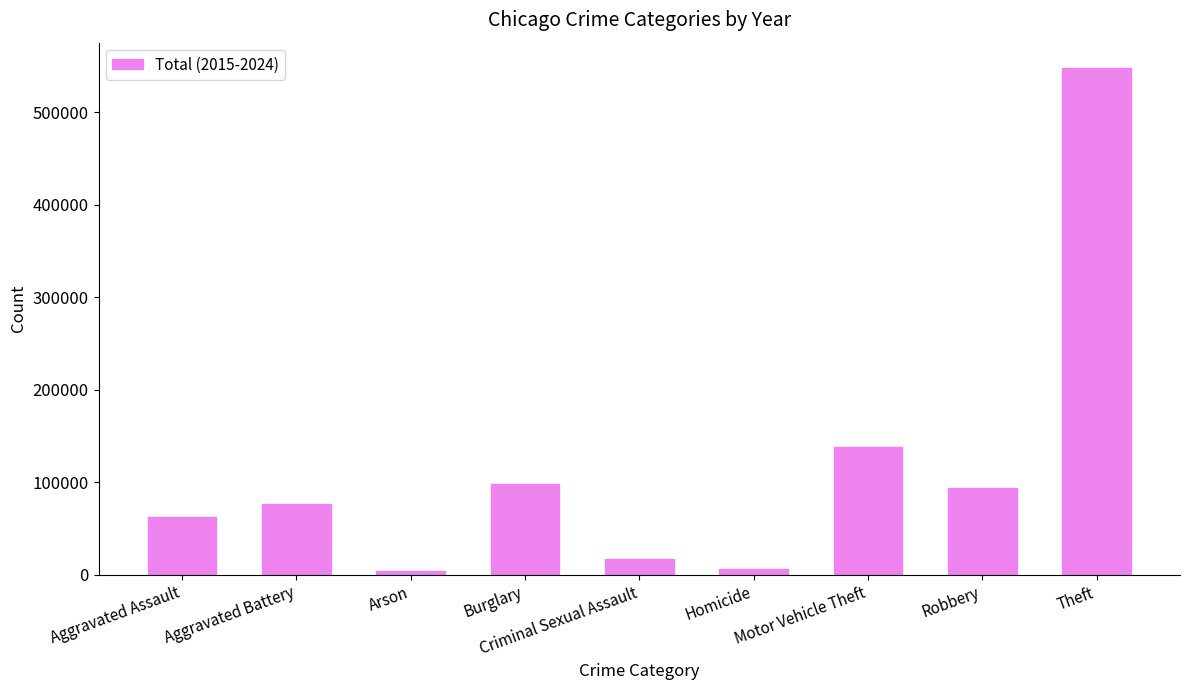

Which has a higher value, Homicide or Burglary?

Burglary